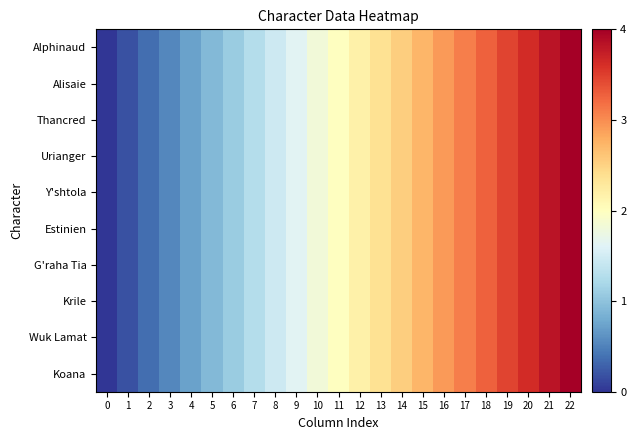

Which has a higher value, 19 or 9?

19